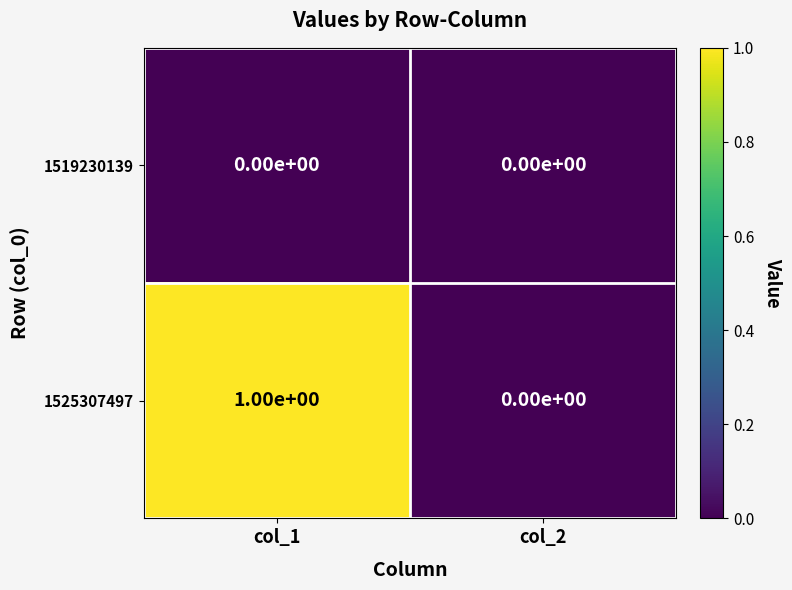

Where is 1525307497 nearest to the value 0?

col_2